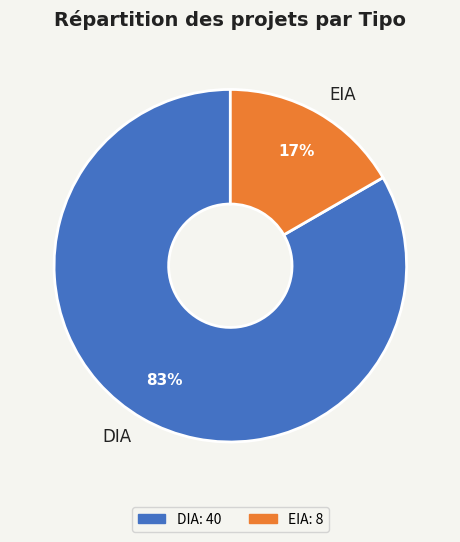

To the nearest percent, what is the average slice percentage?

50%